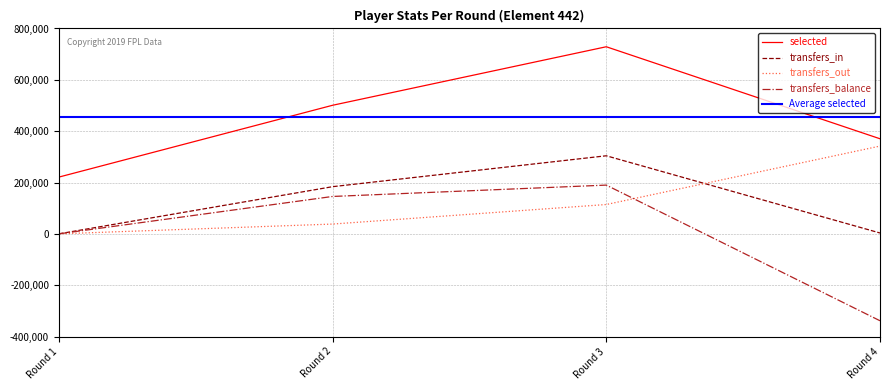

How many values in transfers_in are above zero?

3